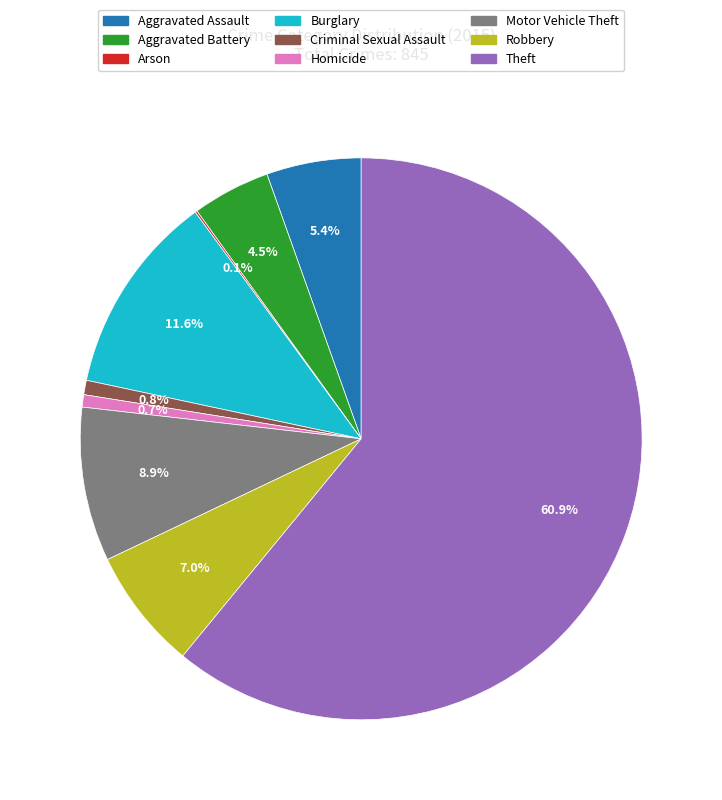

Between Homicide and Motor Vehicle Theft, which is larger?

Motor Vehicle Theft